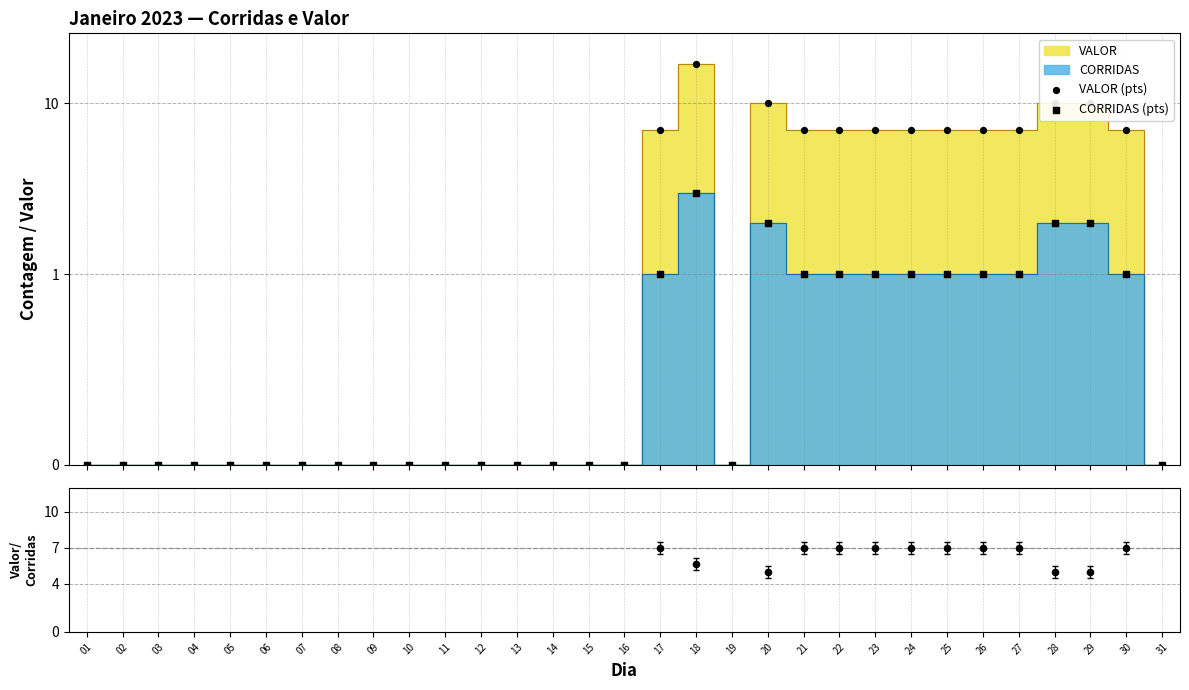

Which series has the largest Y range (max minus min)?

VALOR (pts)